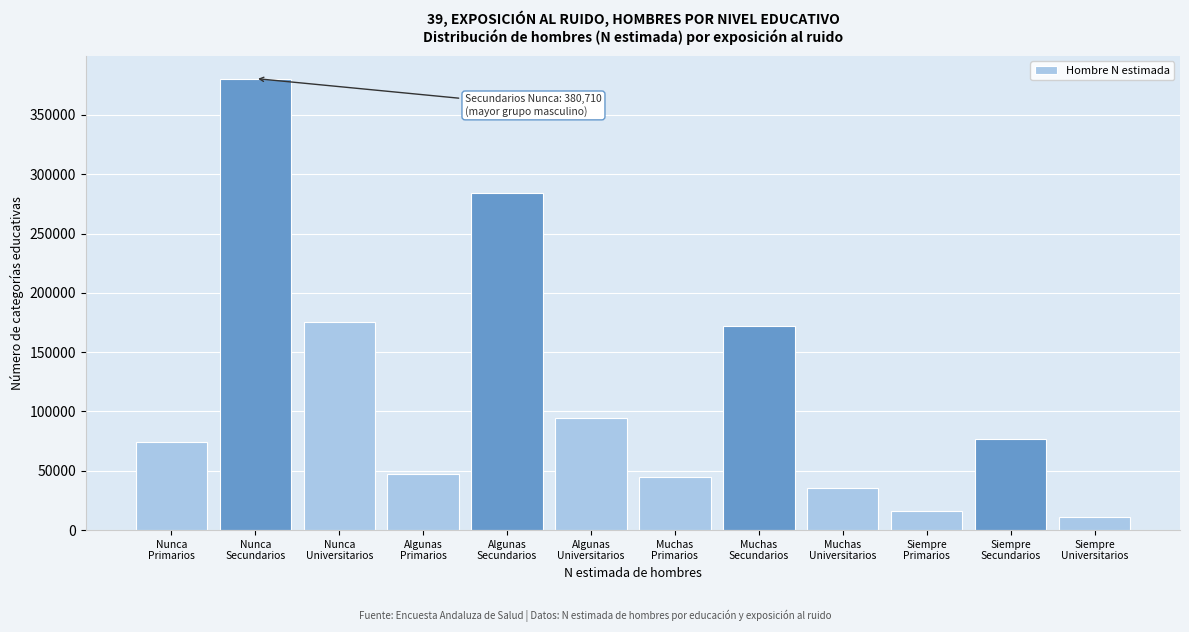

Reading left to right, extract all data points from this chart.

74428	380710	175470	47695	284478	94204	44422	172336	35631	16442	77019	10952